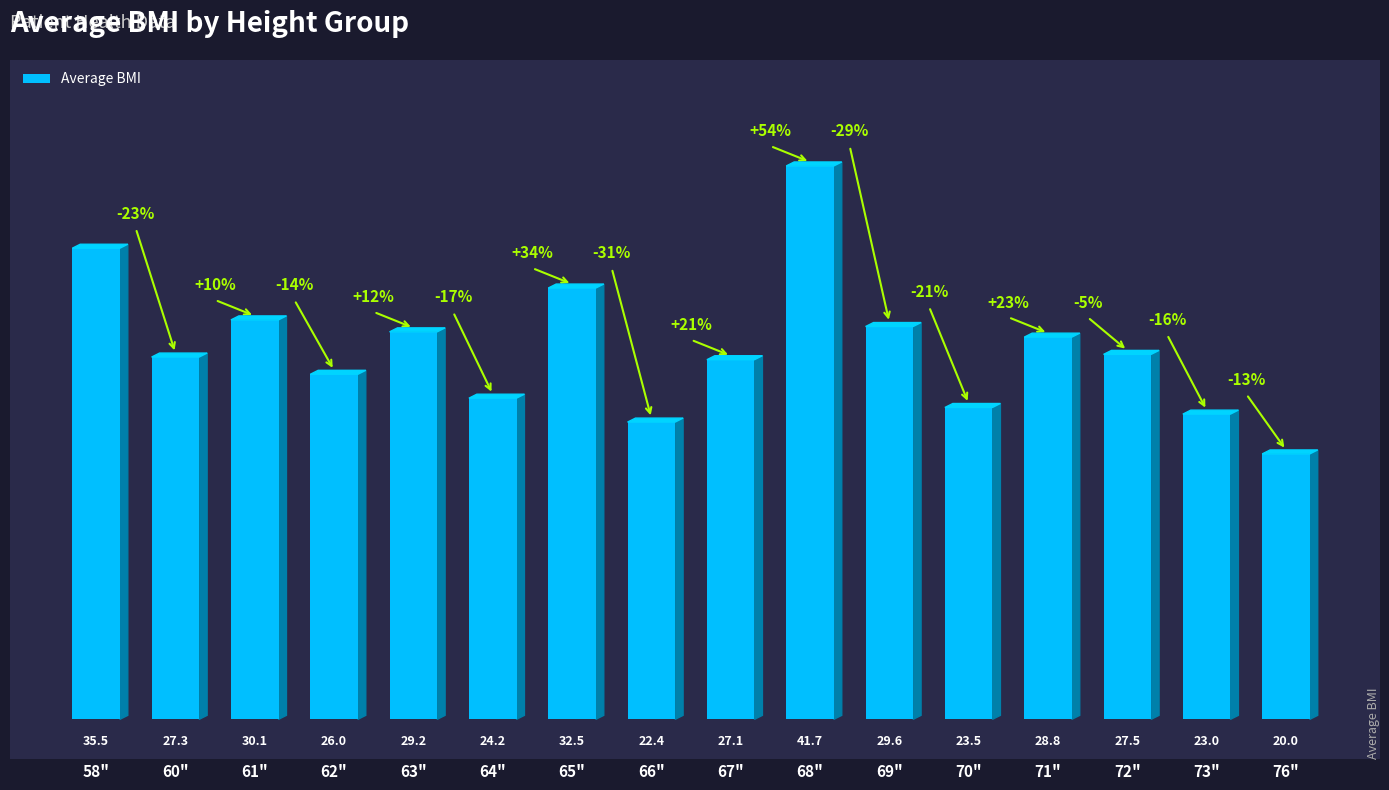

How many values are below 27?

6